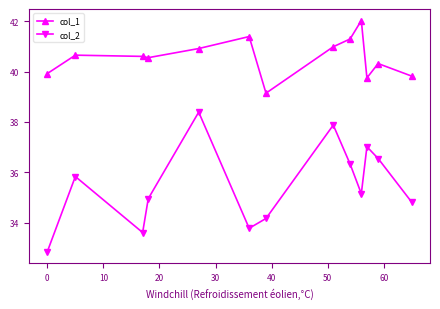

What is the difference between the maximum and minimum values in the col_2 series?

5.5